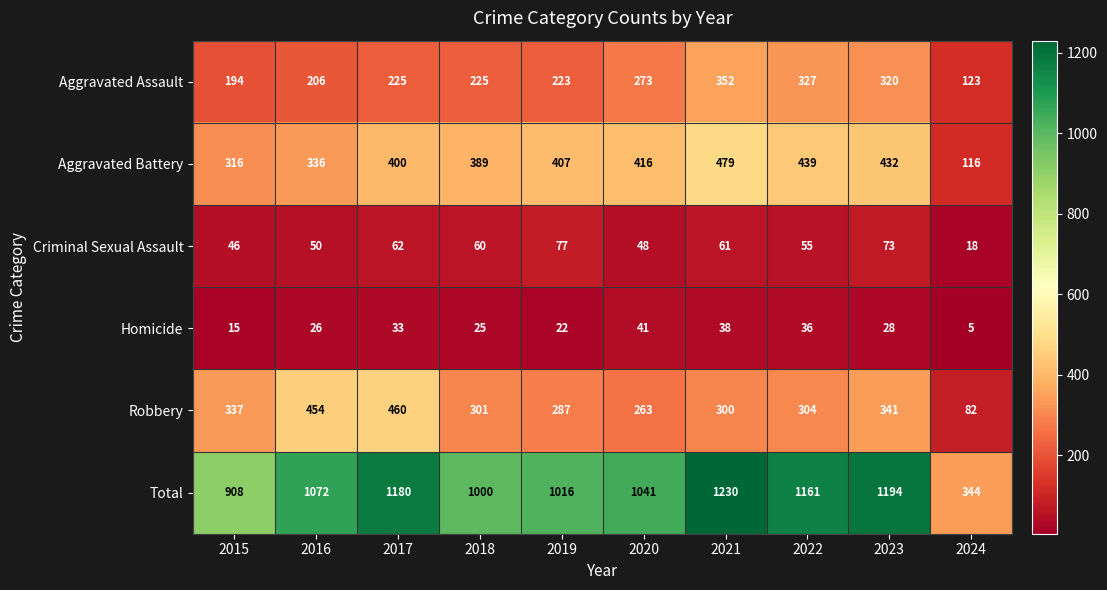

True or false: Aggravated Battery has a value of 439 at 2022.

True